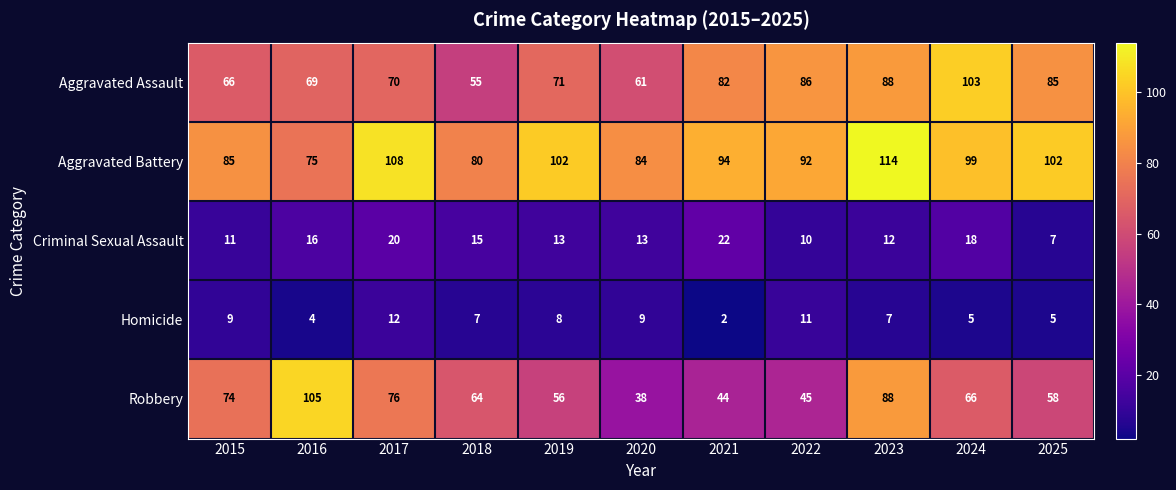

What is the average value of the Aggravated Assault series?

76